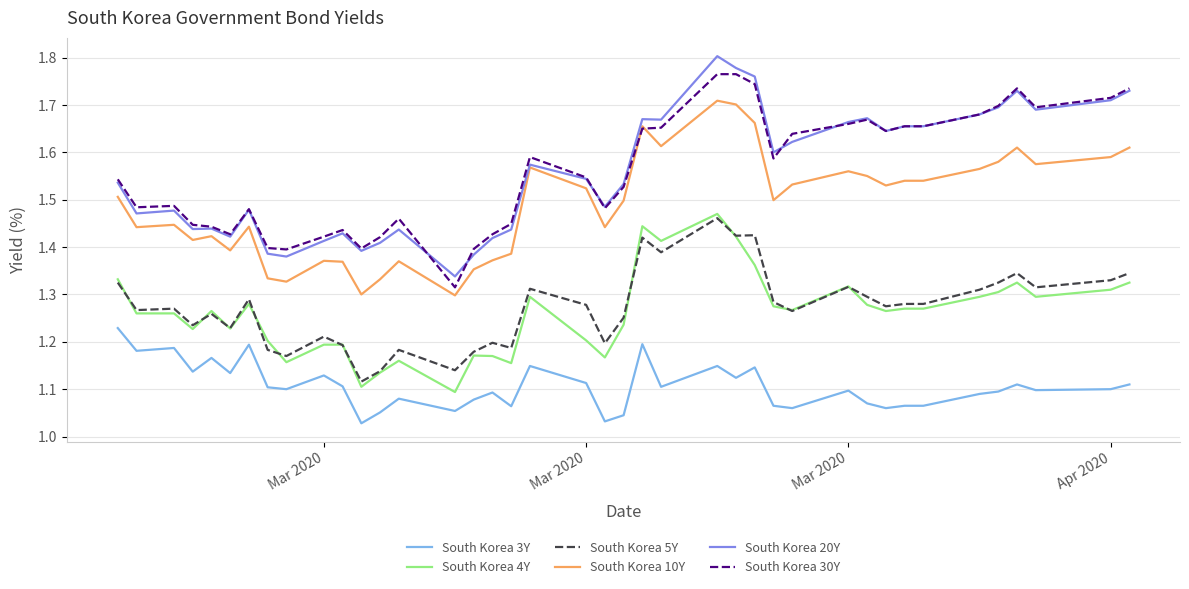

True or false: South Korea 4Y and South Korea 3Y cross at least once.

False